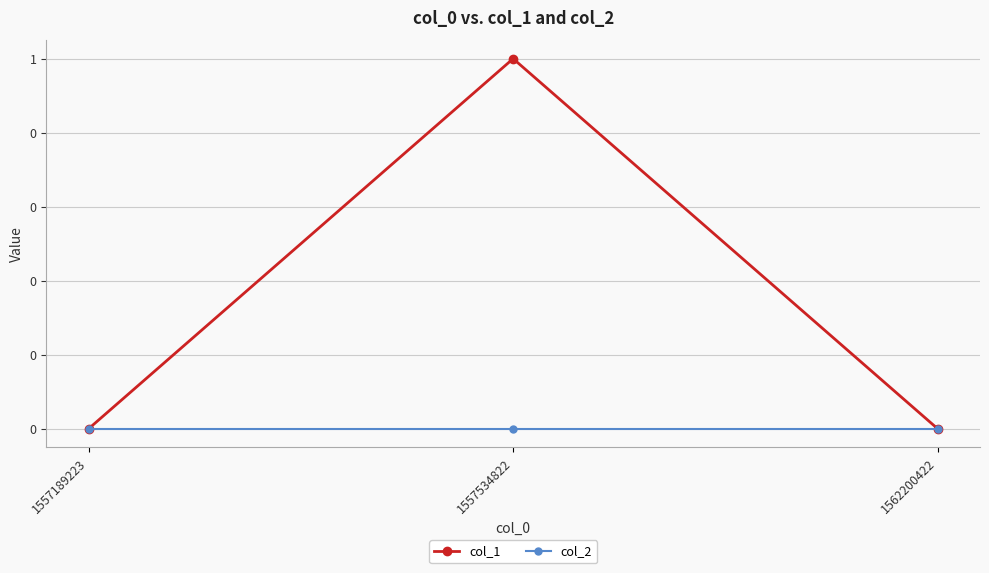

Rank the series by their average value, from highest to lowest.

col_1, col_2